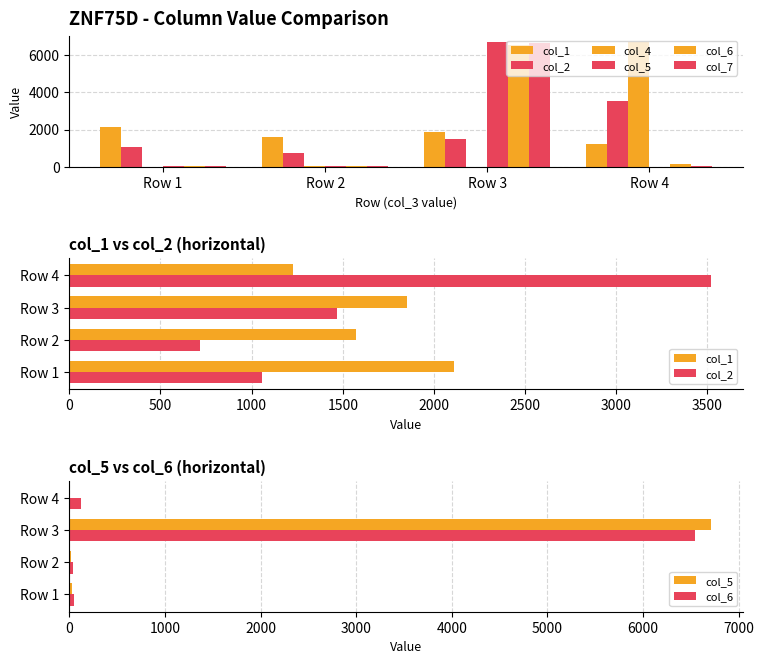

How many groups of bars are there?

4